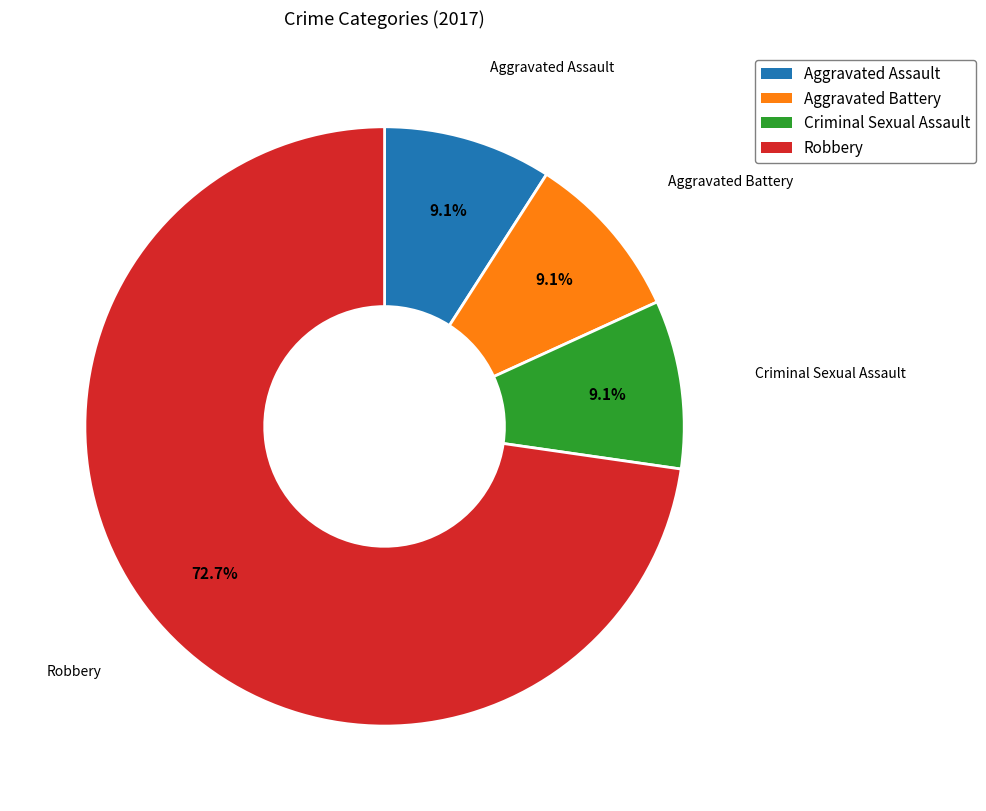

What percentage is the Aggravated Assault slice, to the nearest percent?

9%